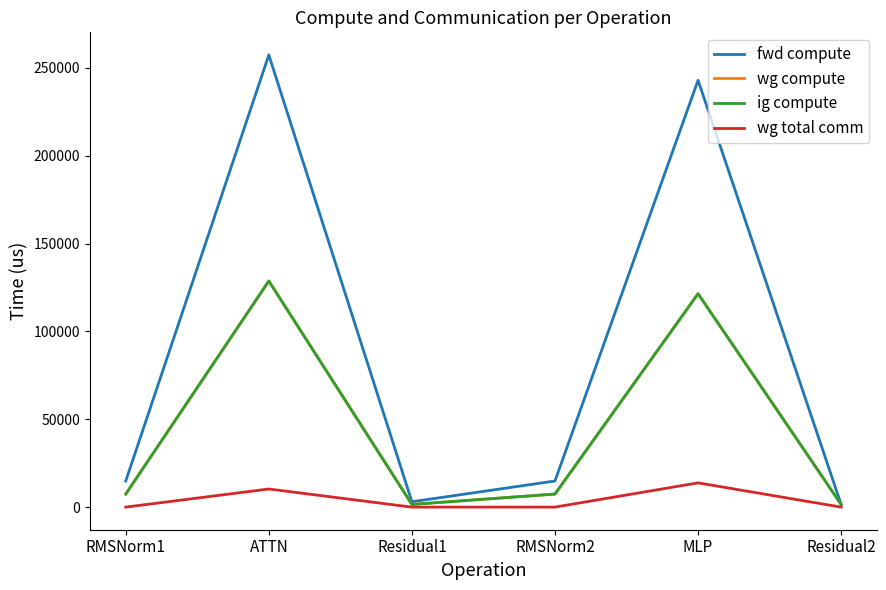

Does the chart display data point markers on the line(s)?

No